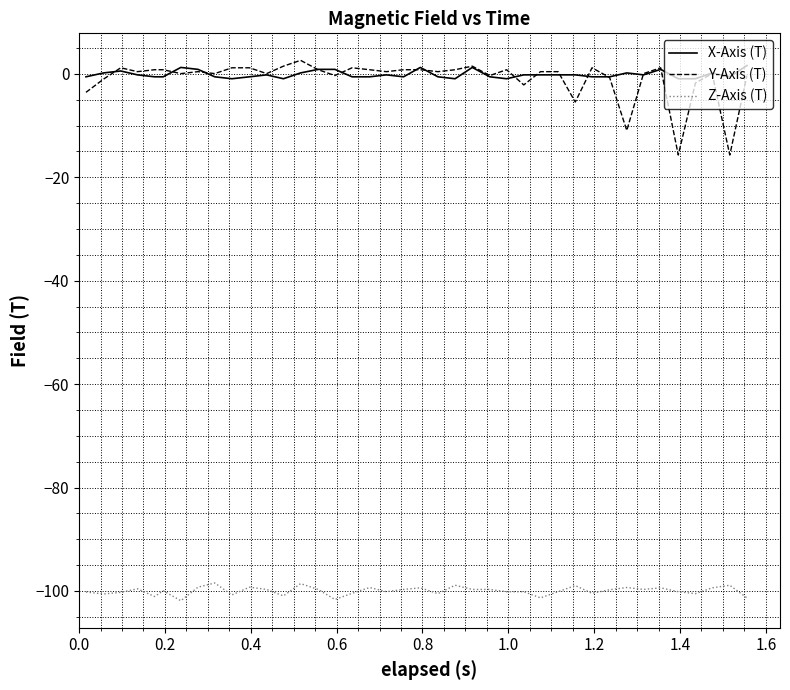

True or false: Y-Axis (T) has more than 0 points higher than both neighbors.

True